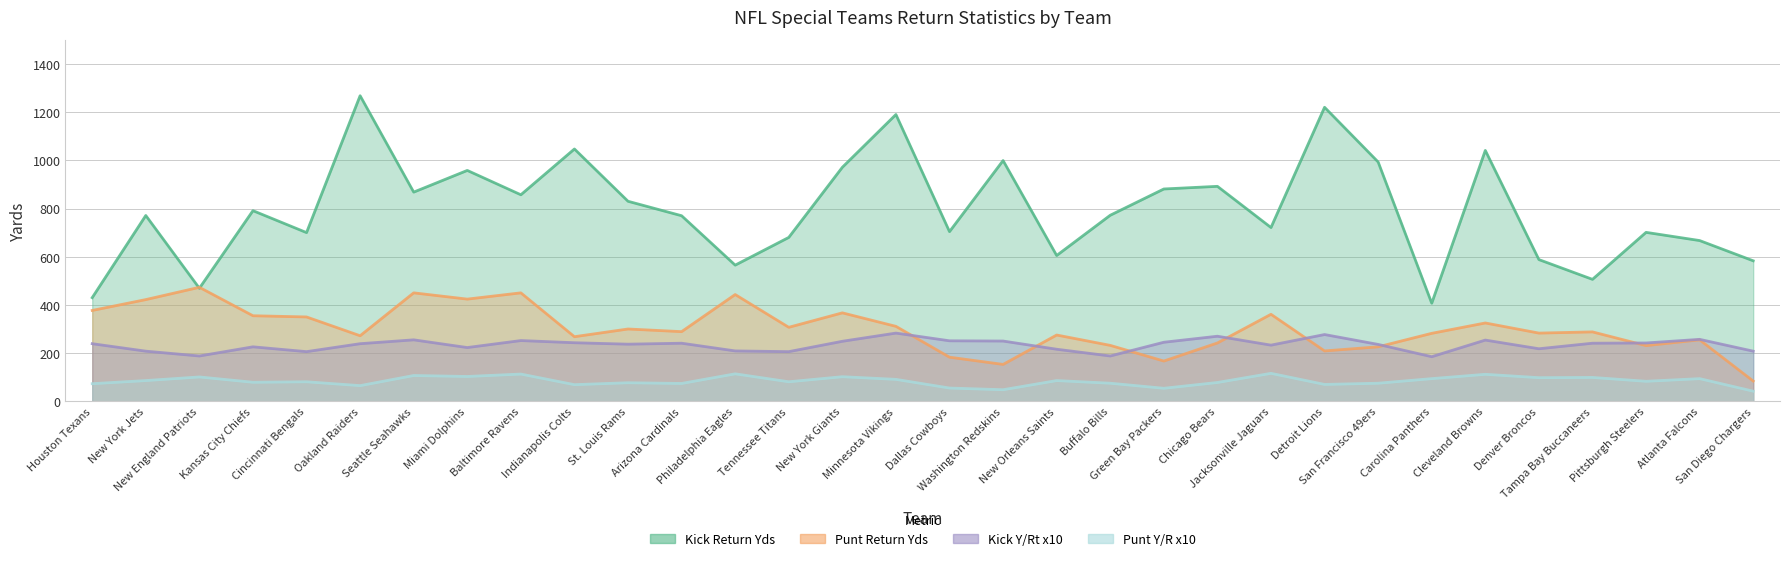

List the labels in order of Punt Y/R x10 value, largest first.

Jacksonville Jaguars, Philadelphia Eagles, Baltimore Ravens, Cleveland Browns, Seattle Seahawks, Miami Dolphins, New York Giants, New England Patriots, Tampa Bay Buccaneers, Denver Broncos, Carolina Panthers, Atlanta Falcons, Minnesota Vikings, New York Jets, New Orleans Saints, Pittsburgh Steelers, Cincinnati Bengals, Tennessee Titans, Kansas City Chiefs, Chicago Bears, St. Louis Rams, Buffalo Bills, San Francisco 49ers, Arizona Cardinals, Houston Texans, Detroit Lions, Indianapolis Colts, Oakland Raiders, Dallas Cowboys, Green Bay Packers, Washington Redskins, San Diego Chargers